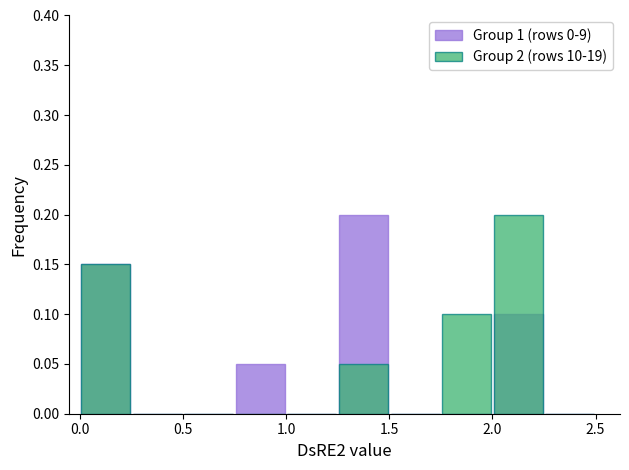

What is the sum of the Group 2 (rows 10-19) values at 2.0 and 0.5?

0.1